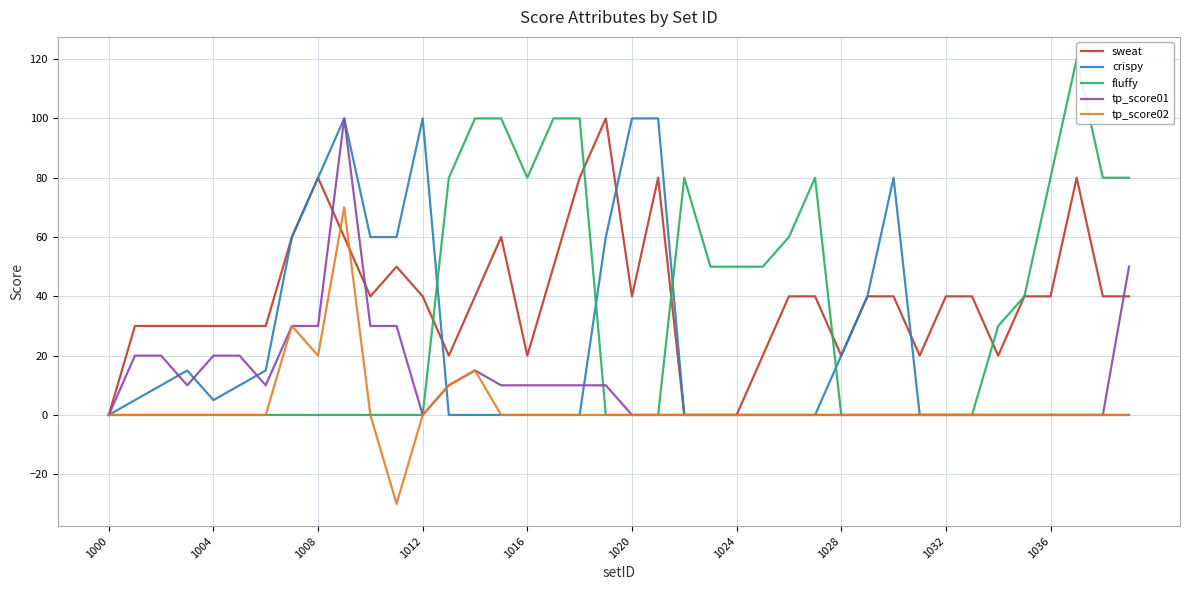

How many values in the fluffy series exceed 0?

18